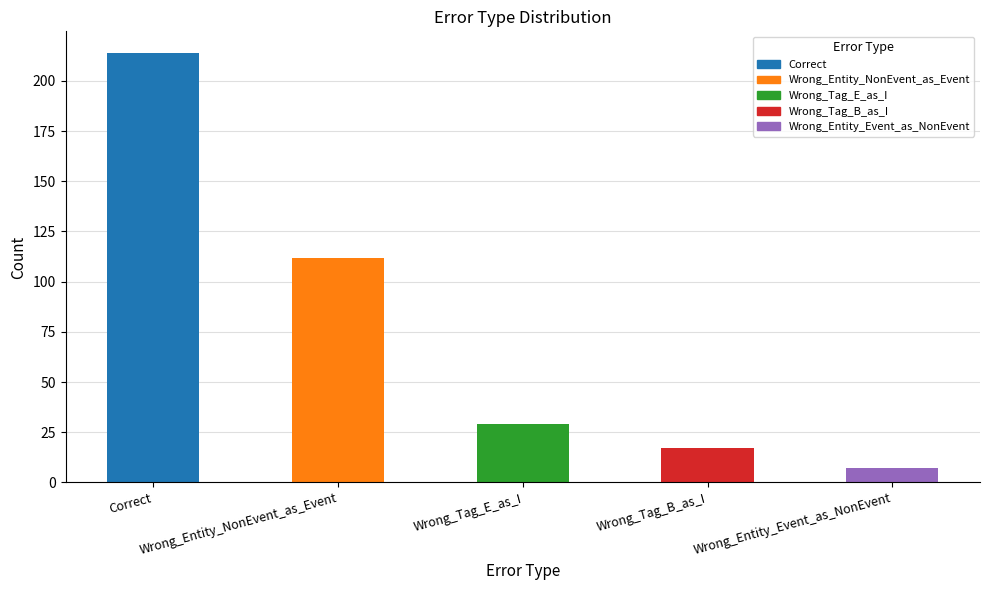

What is the average value?

76